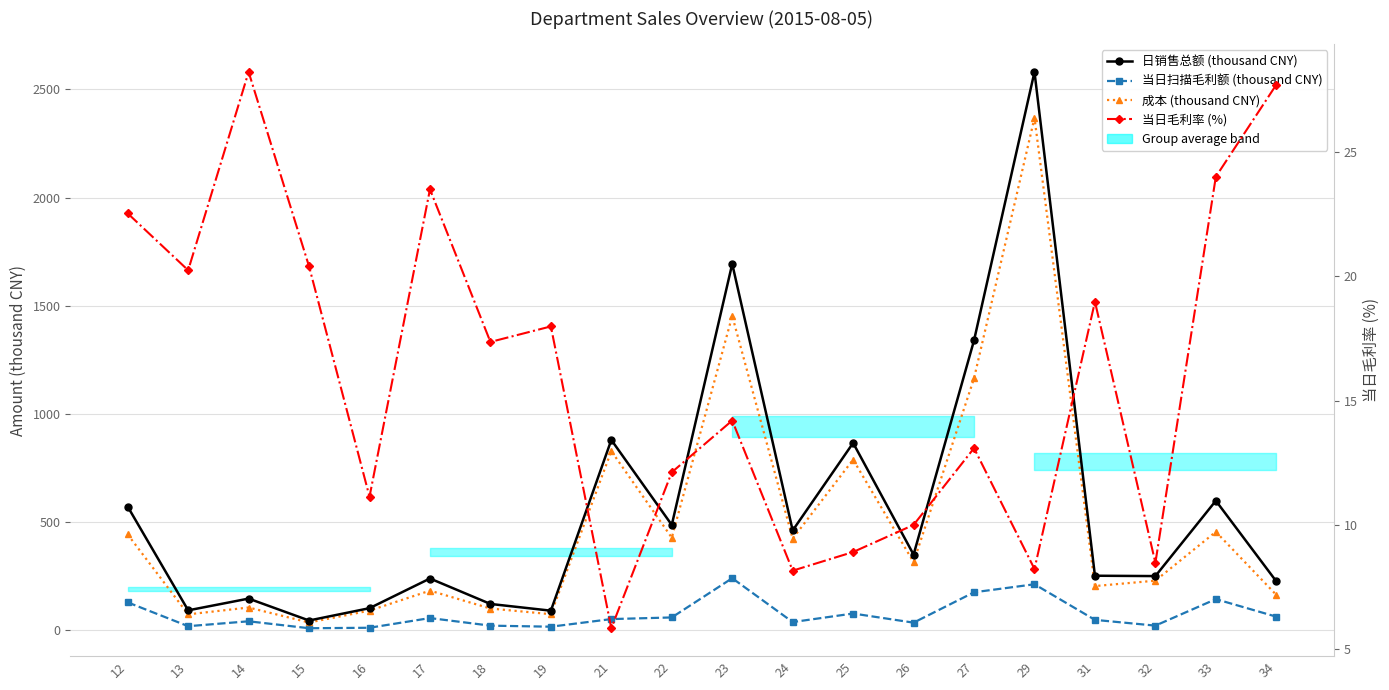

What is the value of the 当日毛利率 (%) point at the 5th from the left?

11.1